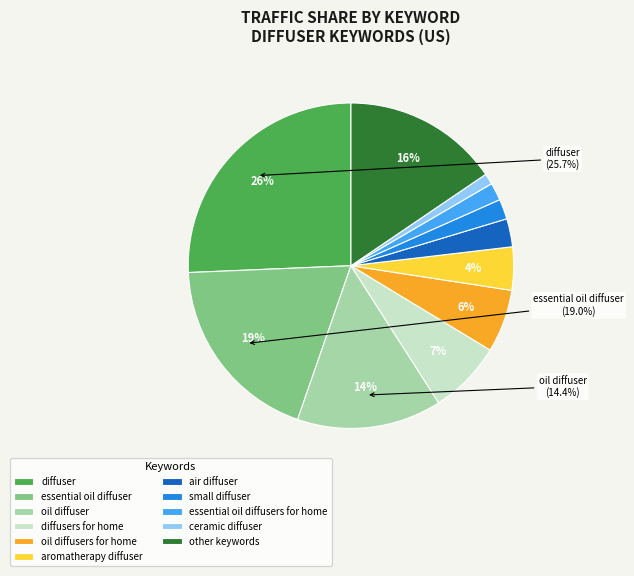

Count the number of slices in the pie.

11